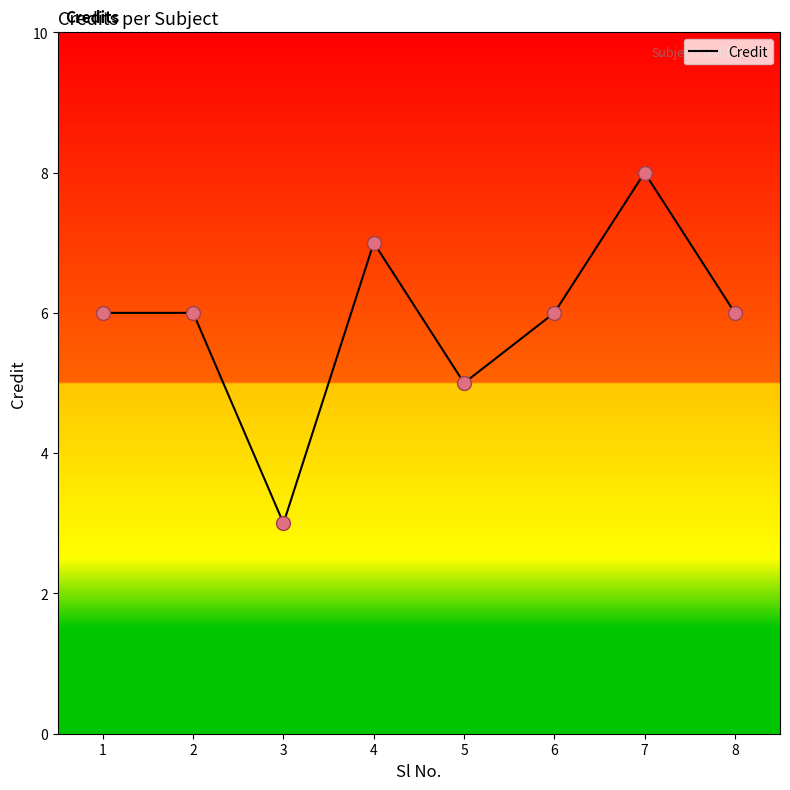

What is the change in value from 2 to 7?

+2